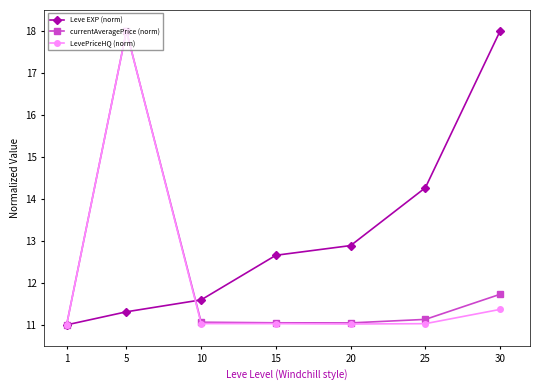

What is the difference between the highest and lowest values at 30?

6.6